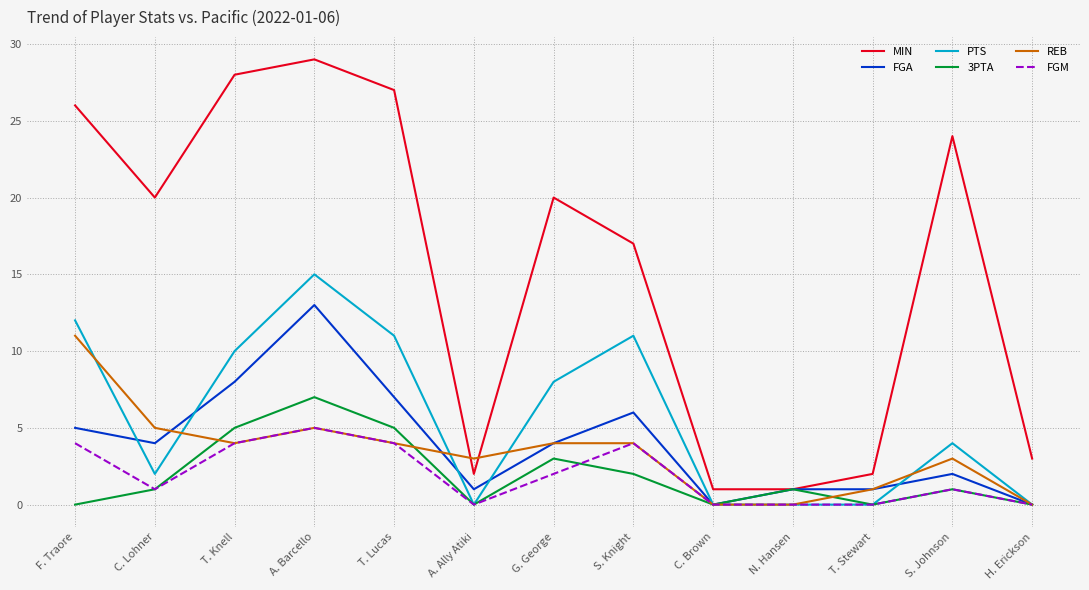

What is the difference between the MIN values at A. Ally Atiki and H. Erickson?

1